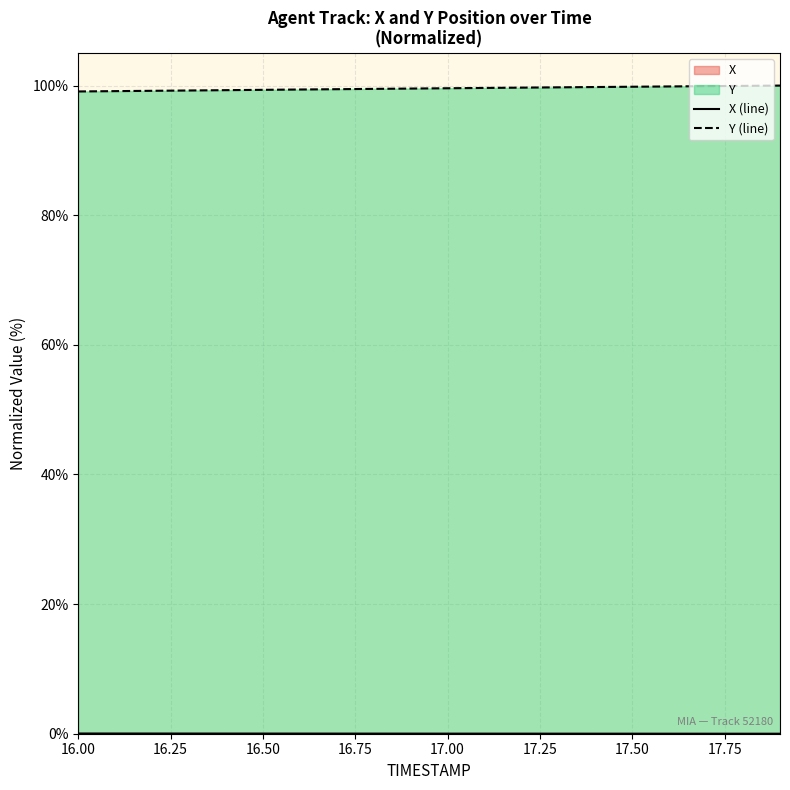

Which series has the largest range (max minus min)?

Y